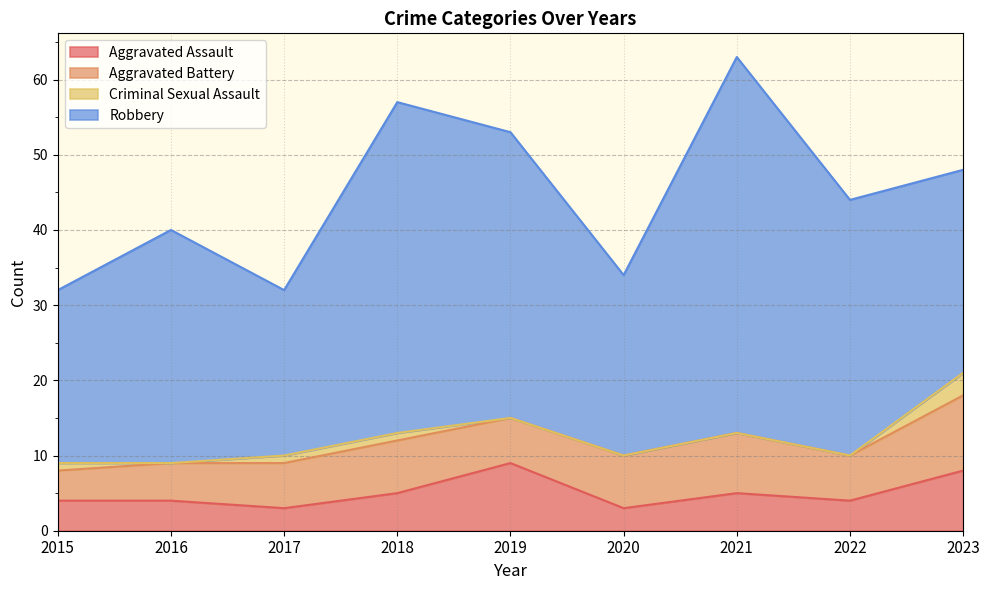

What is the difference between the maximum and minimum values in the Aggravated Battery series?

6